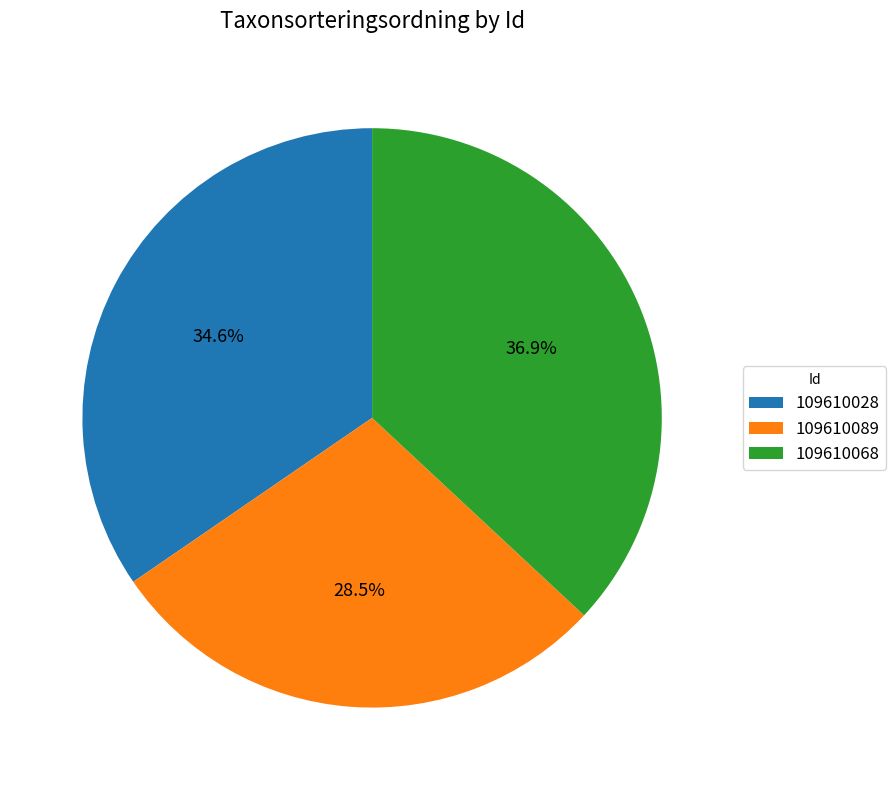

Which slice is the smallest?

109610089